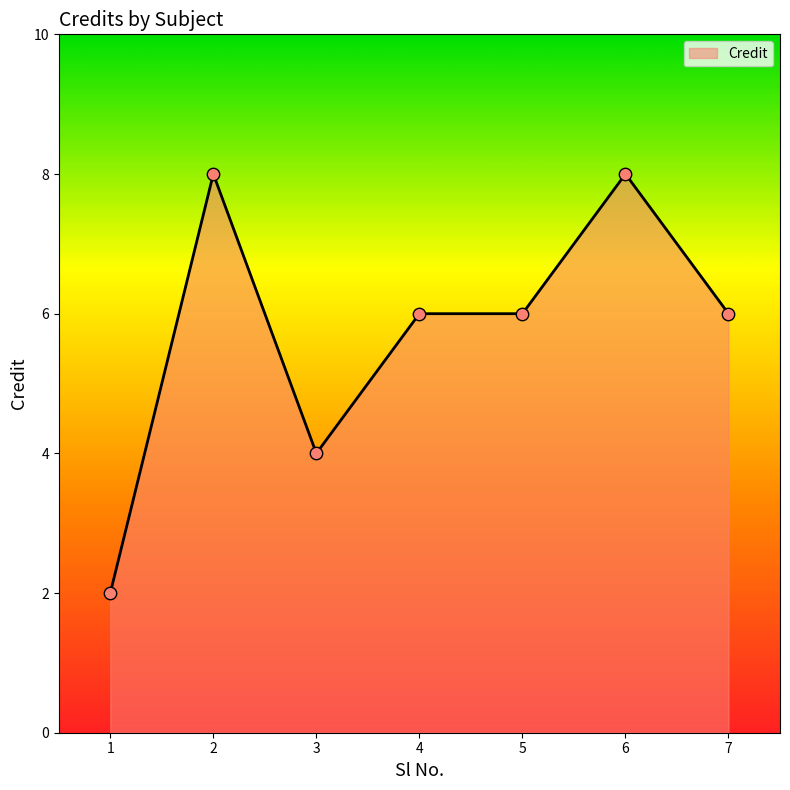

What is the change in value from 1 to 2?

+6